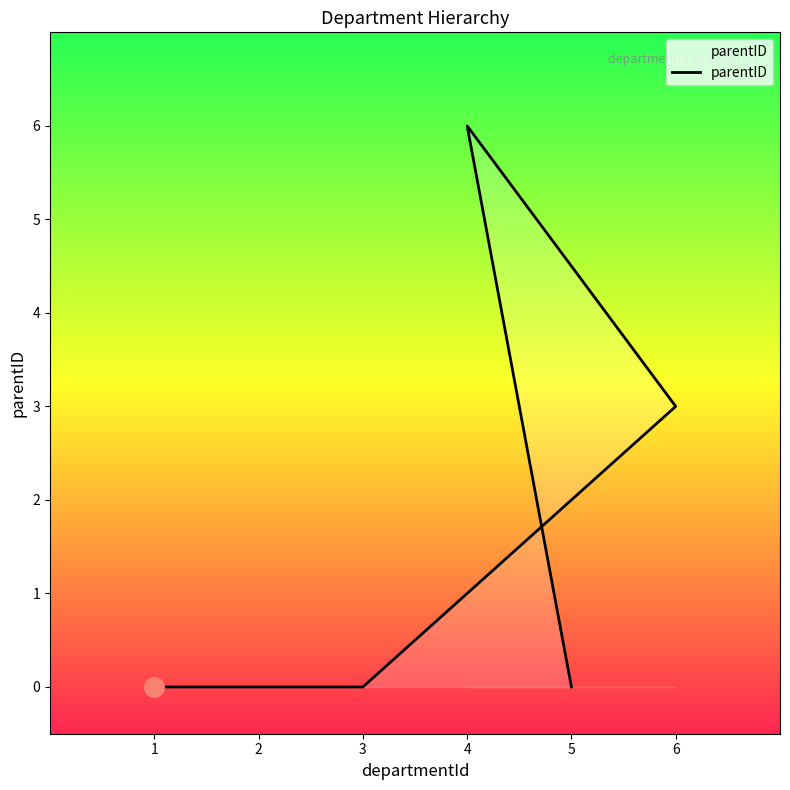

What is the sum of the values at 2 and 4?

6